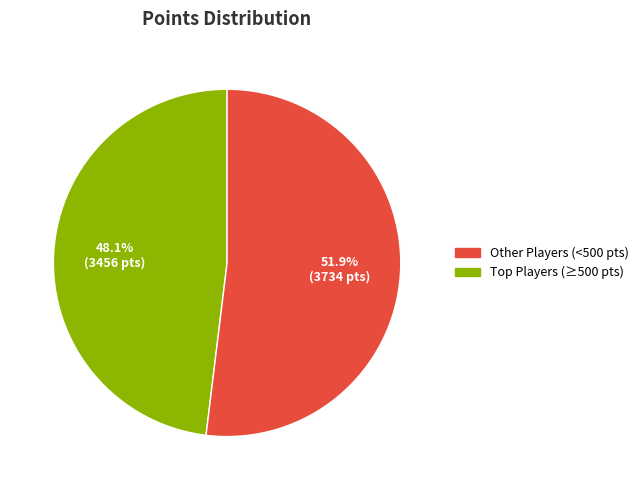

Is there any slice that represents more than half of the pie?

Yes